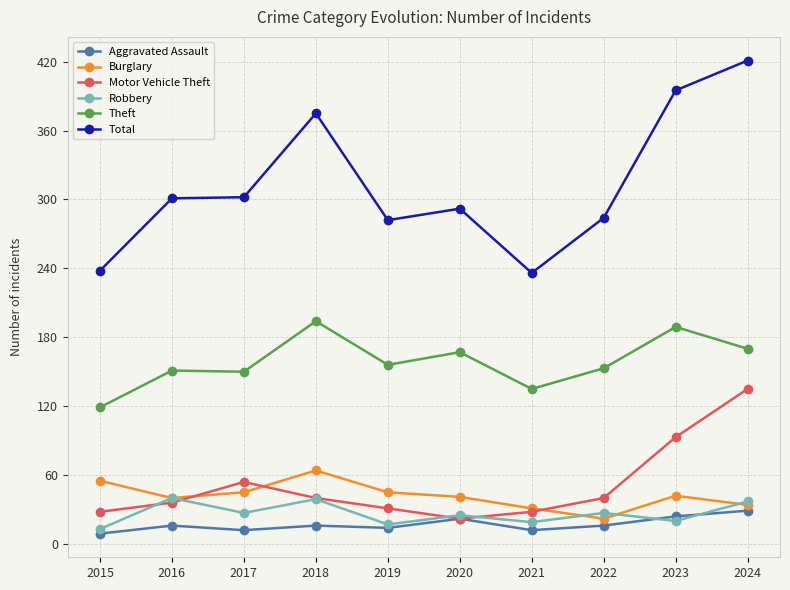

At which category does Burglary reach its first local valley?

2016